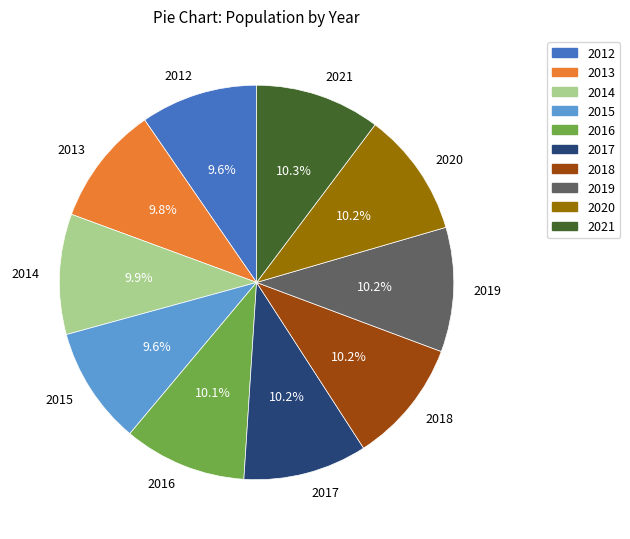

Combined, do 2015 and 2019 account for over 50%?

No